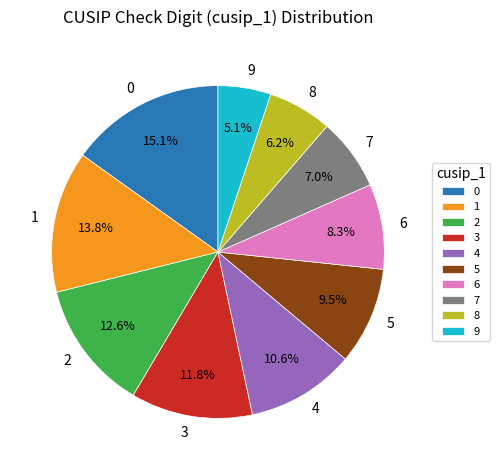

Which has a higher value, 8 or 0?

0